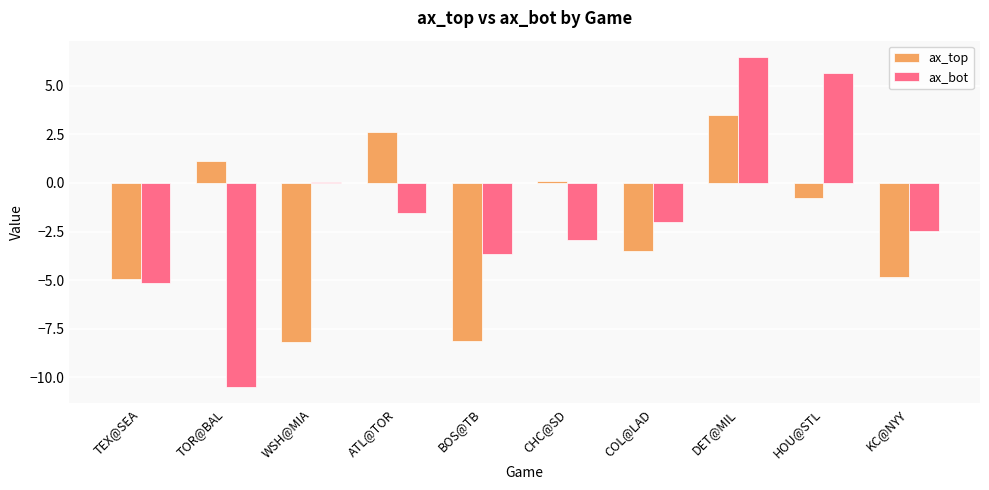

What is the maximum value for ax_bot?

6.5